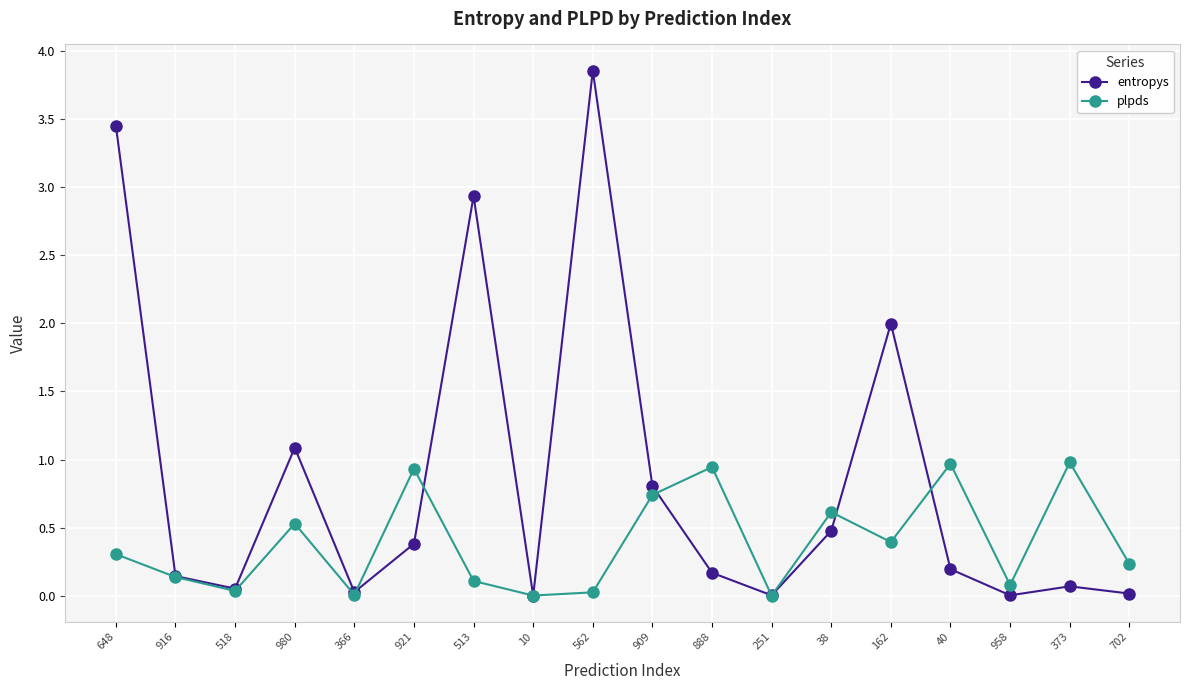

The plpds series shows 0.9 at 888. True or false?

True